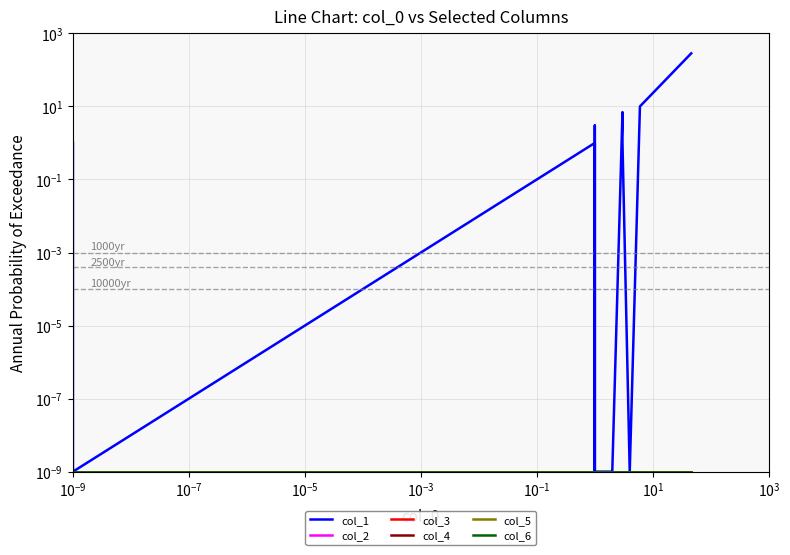

Is this an area chart (filled region under the line)?

No